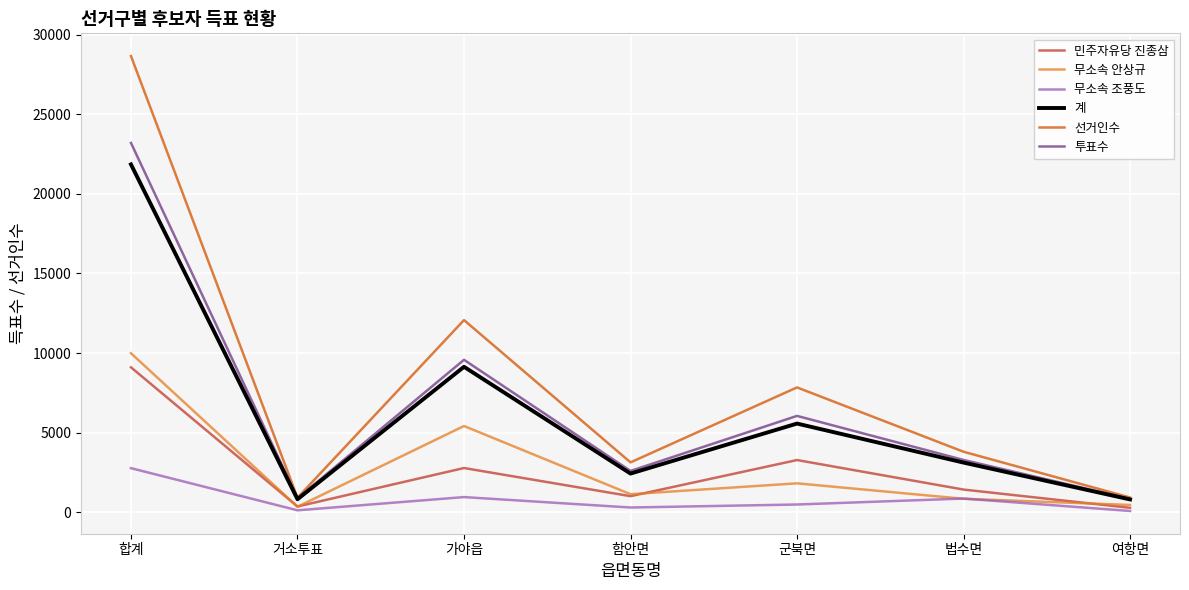

How many interior local peaks does the 계 series have?

2